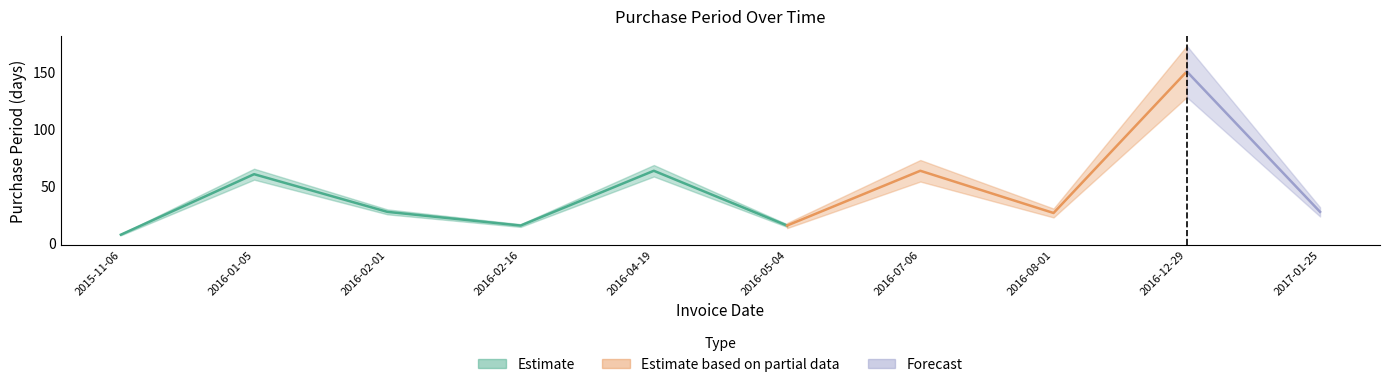

What is the label of the 8th point from the left?

2016-08-01